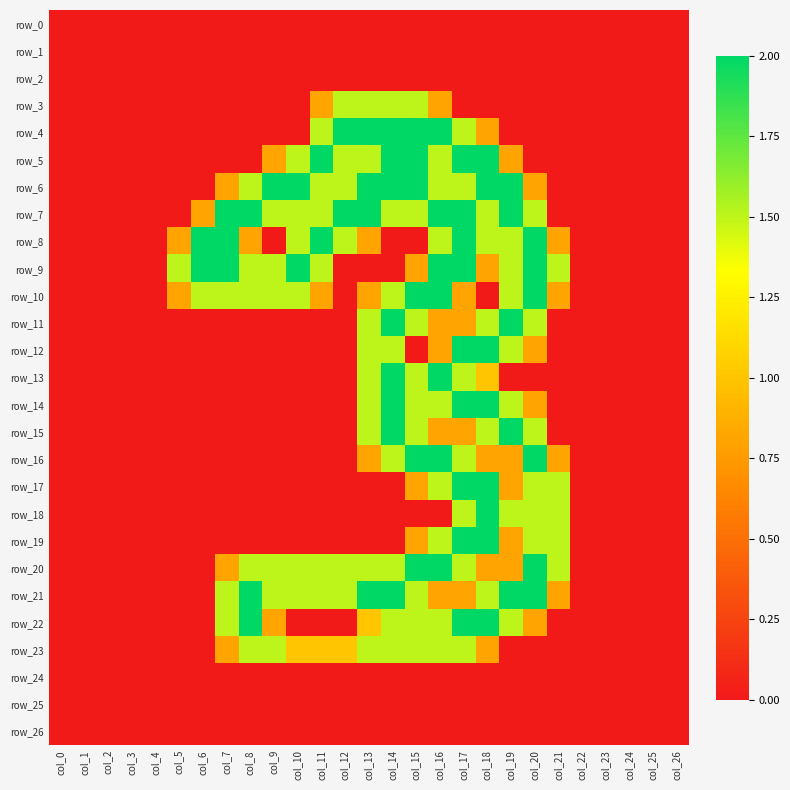

Which series has the largest range (max minus min)?

row_4